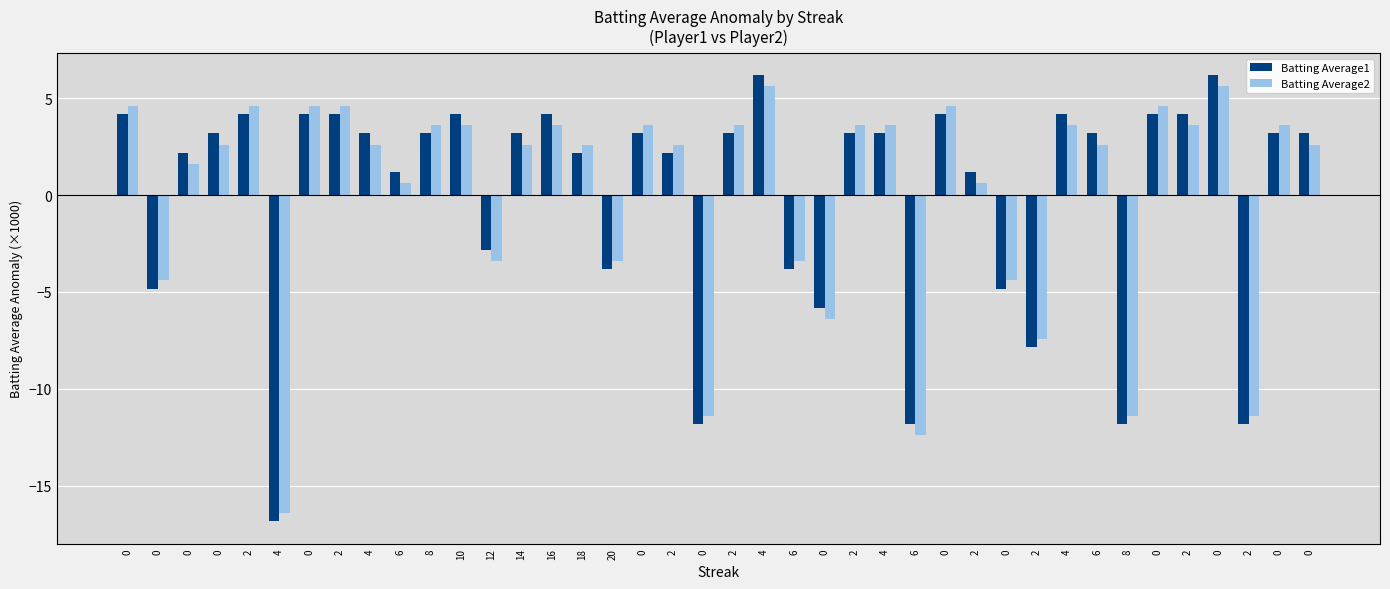

How many negative values does the Batting Average2 series have?

12